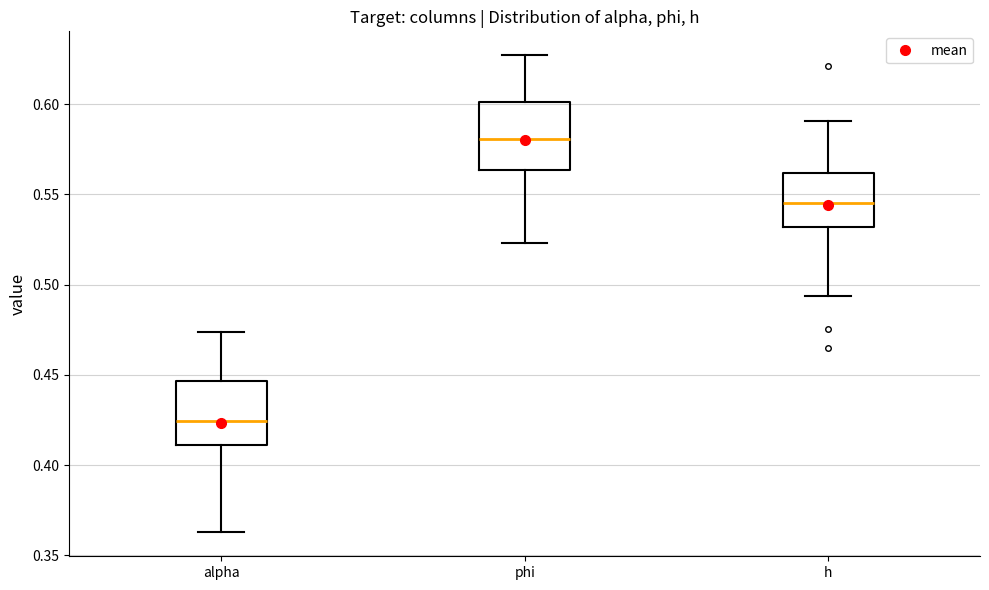

Reading left to right, read every box against the y-axis: the position of its median line, the range the box covers, and the ends of its whiskers. The values are not printed on the chart, so give them approximately, as read against the axis.

alpha: median 0.425, box 0.410 to 0.445, whiskers 0.365 to 0.475
phi: median 0.580, box 0.565 to 0.600, whiskers 0.525 to 0.625
h: median 0.545, box 0.530 to 0.560, whiskers 0.495 to 0.590